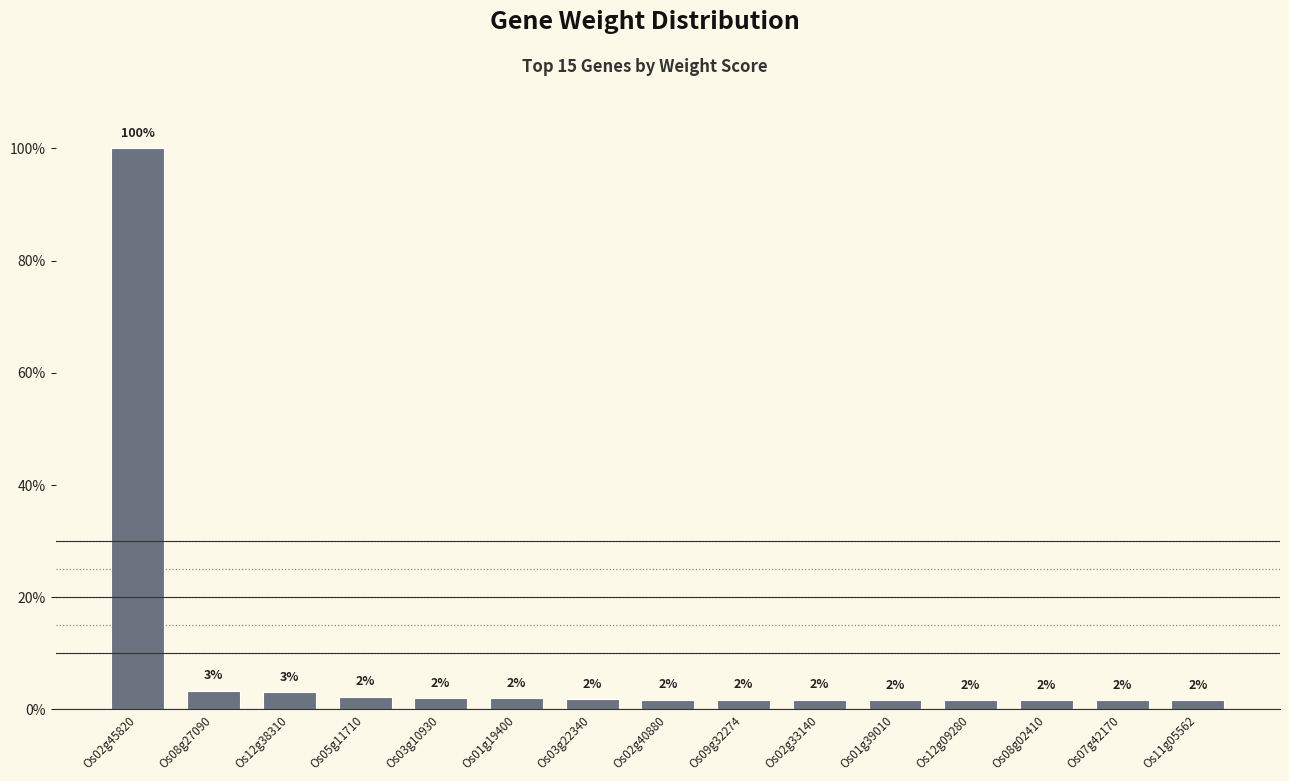

Does the chart contain any negative values?

No